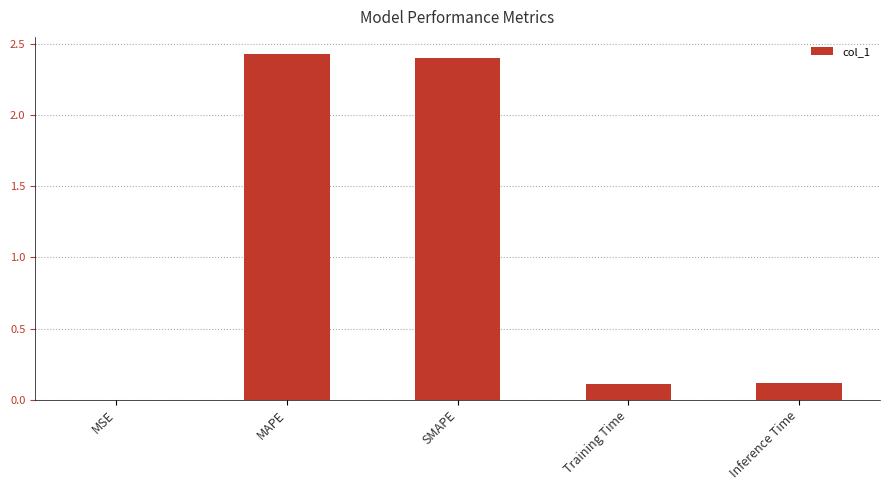

What is the sum of all values?

5.1